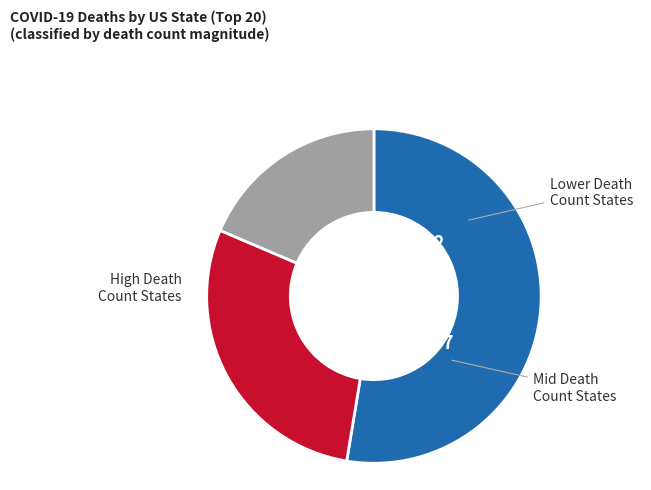

Does any single category account for the majority?

Yes